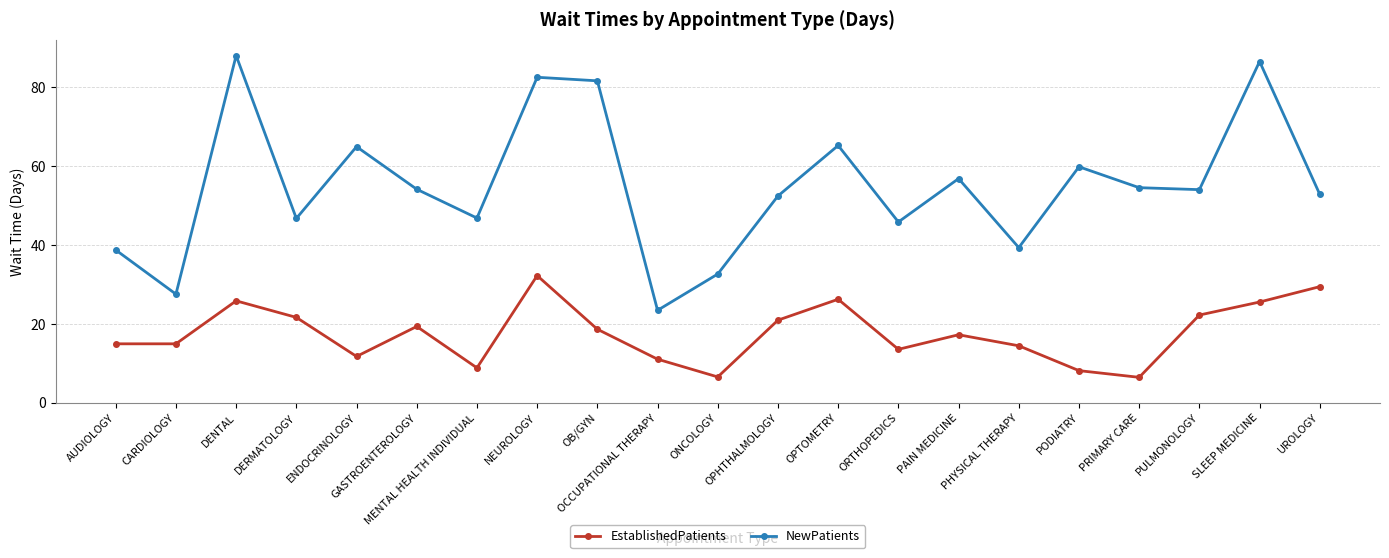

What is the spread (max minus min) of values at PAIN MEDICINE?

39.6